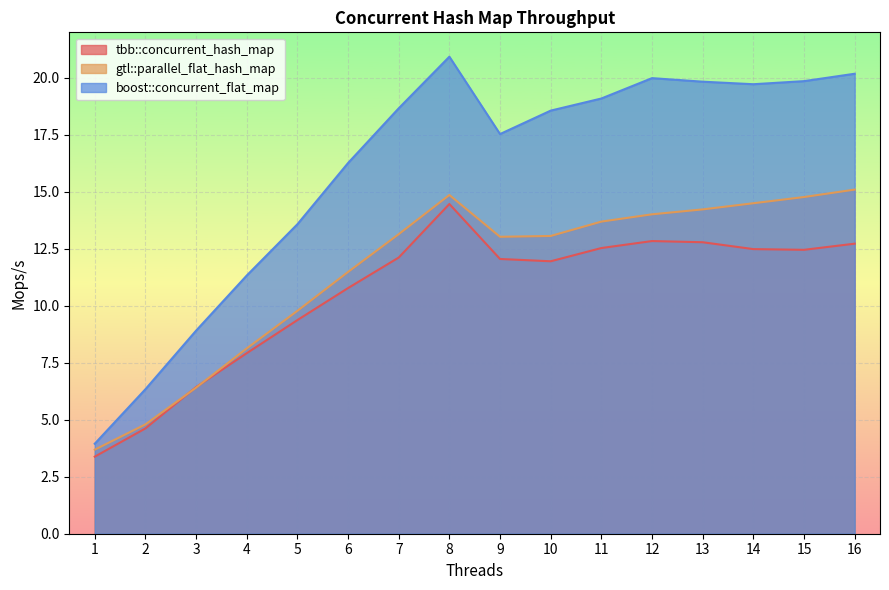

At which label does boost::concurrent_flat_map reach its minimum?

1